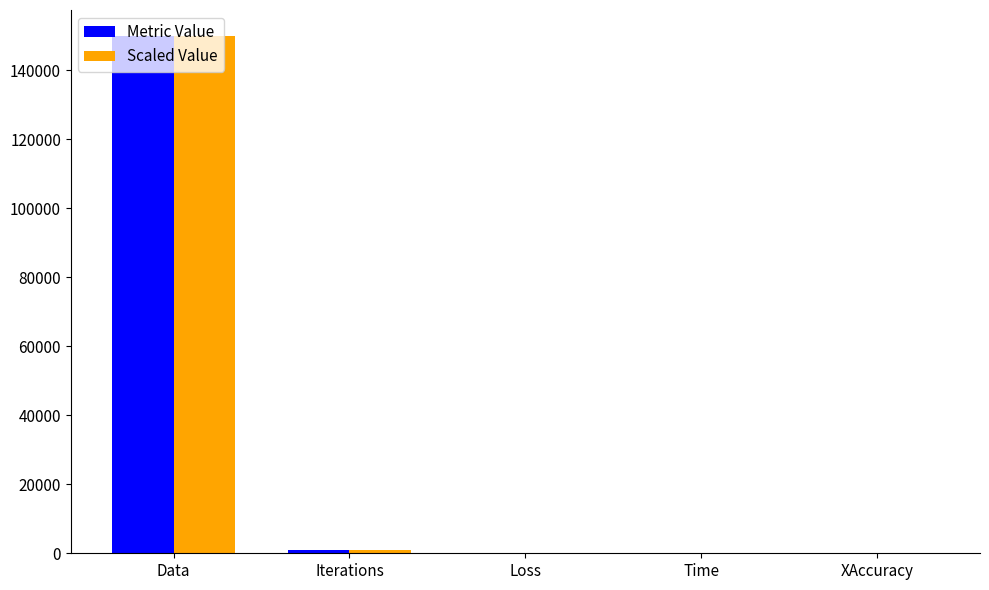

What is the total value across all series at Loss?

0.6